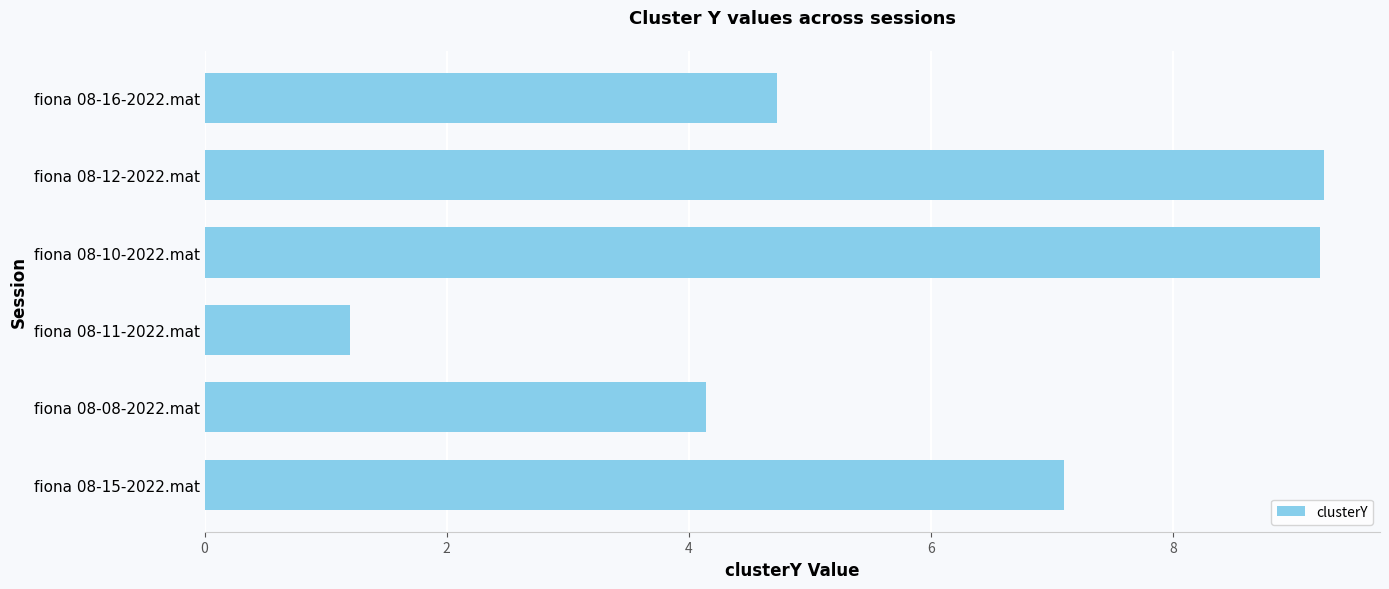

What is the ratio of the value at fiona 08-10-2022.mat to the value at fiona 08-11-2022.mat?

7.7